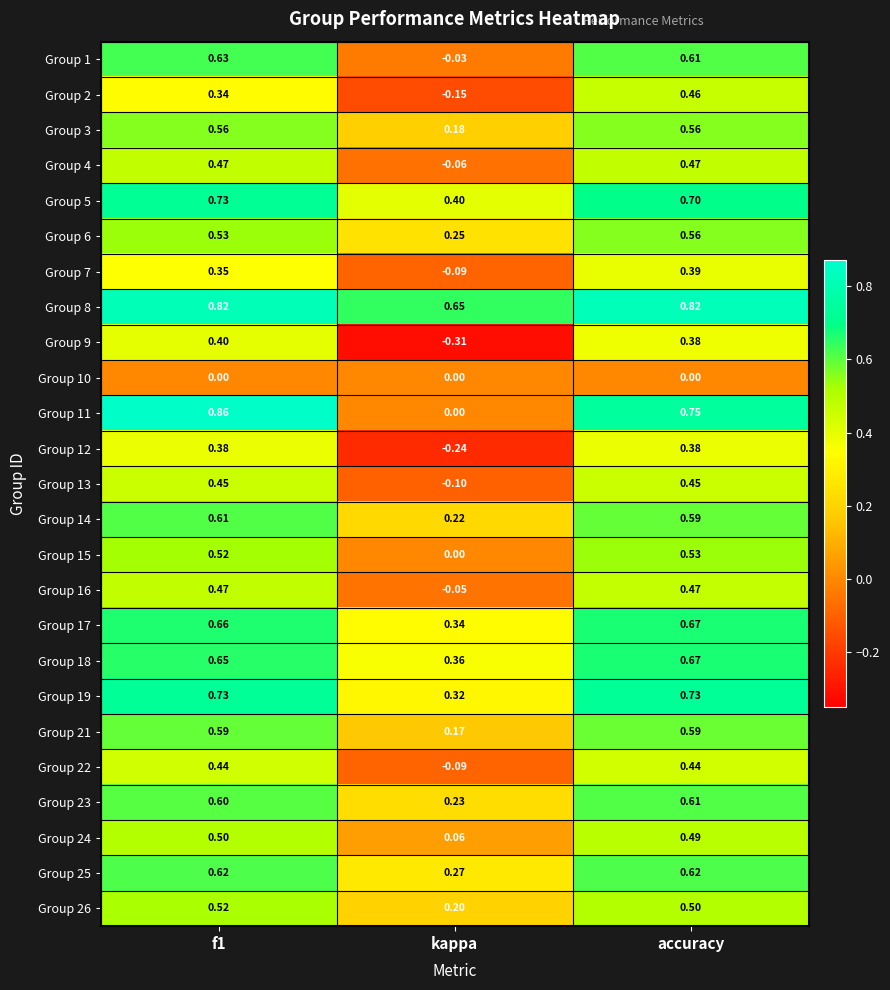

Which series has the largest total across all categories?

Group 8